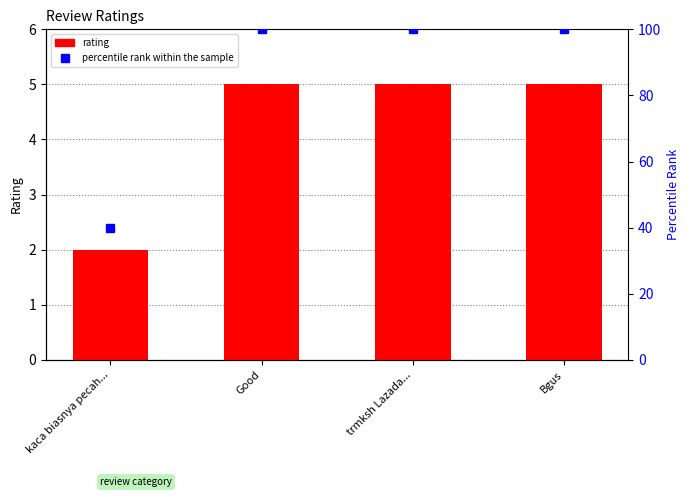

Reading right to left, extract all data points from this chart.

rating: Bgus=5	trmksh Lazada...=5	Good=5	kaca biasnya pecah...=2
percentile rank within the sample: Bgus=100	trmksh Lazada...=100	Good=100	kaca biasnya pecah...=40